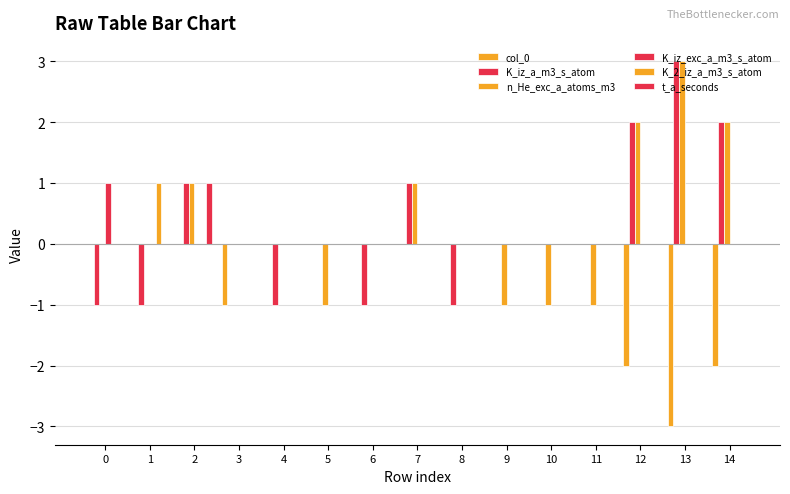

Count the col_0 values in the range -1 to 0.

12